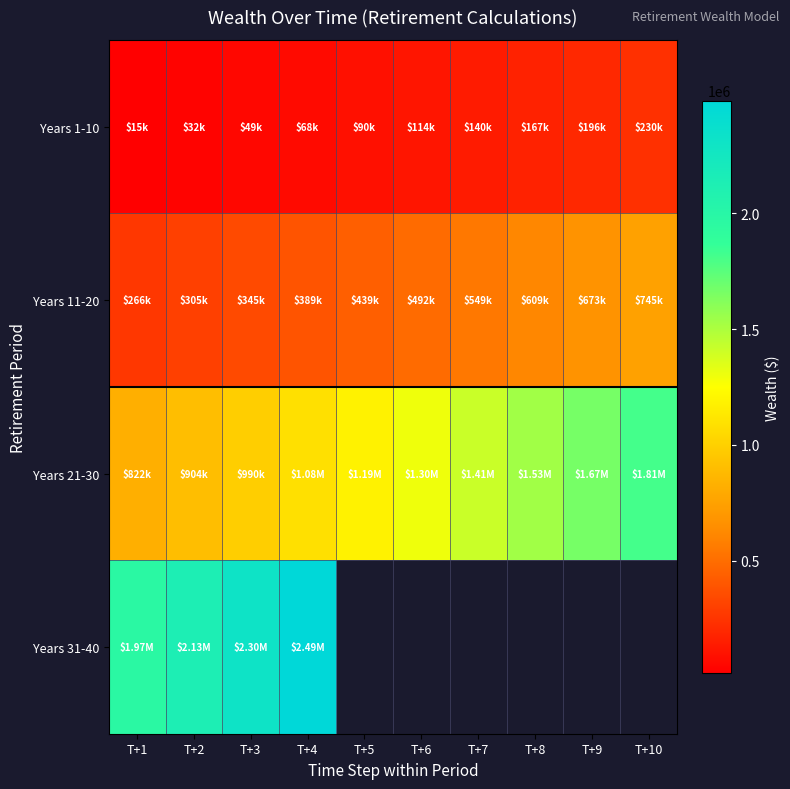

Is the value of Years 31-40 at T+8 greater than the value of Years 21-30 at T+8?

No